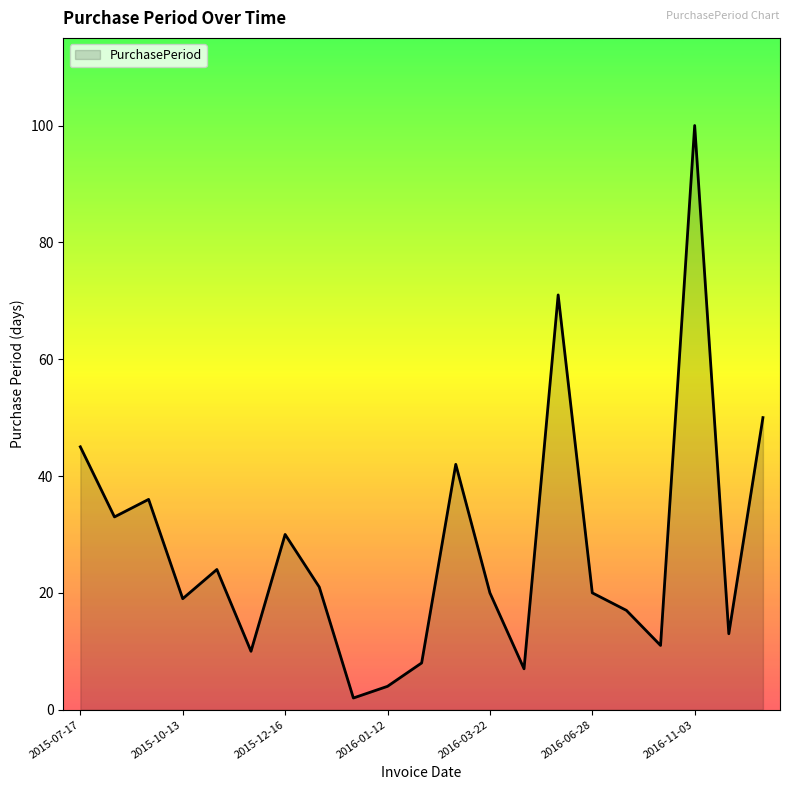

What is the difference between the maximum and minimum values?

98